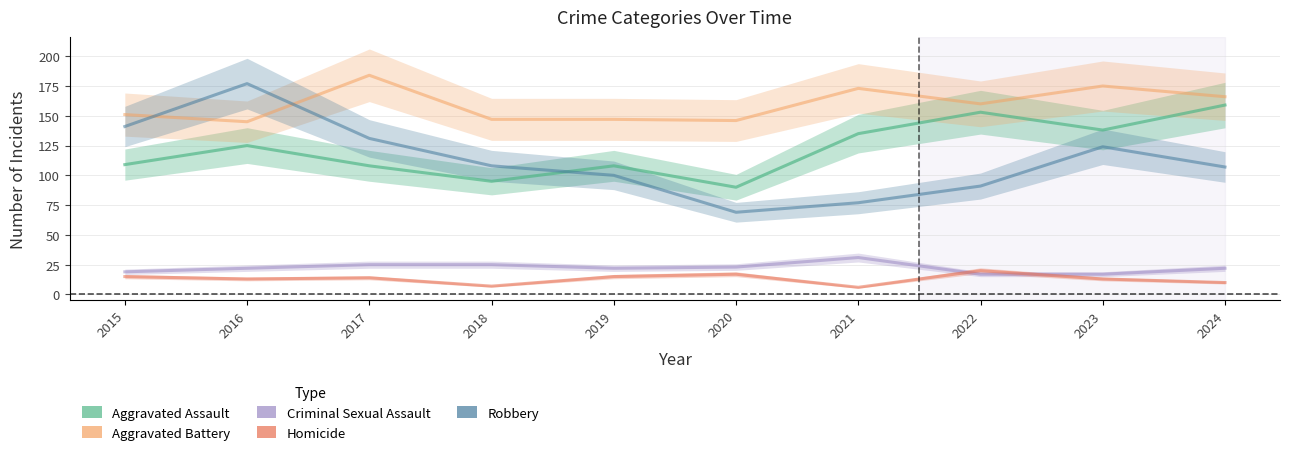

What is the sum of all Criminal Sexual Assault values?

223